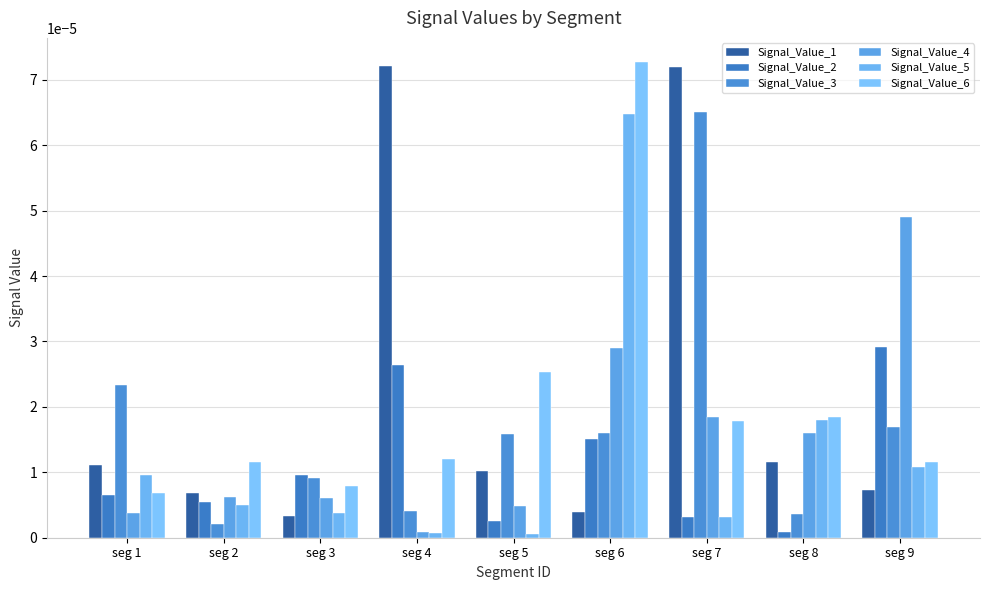

Is it true that Signal_Value_1 equals 0.0 at seg 3?

False